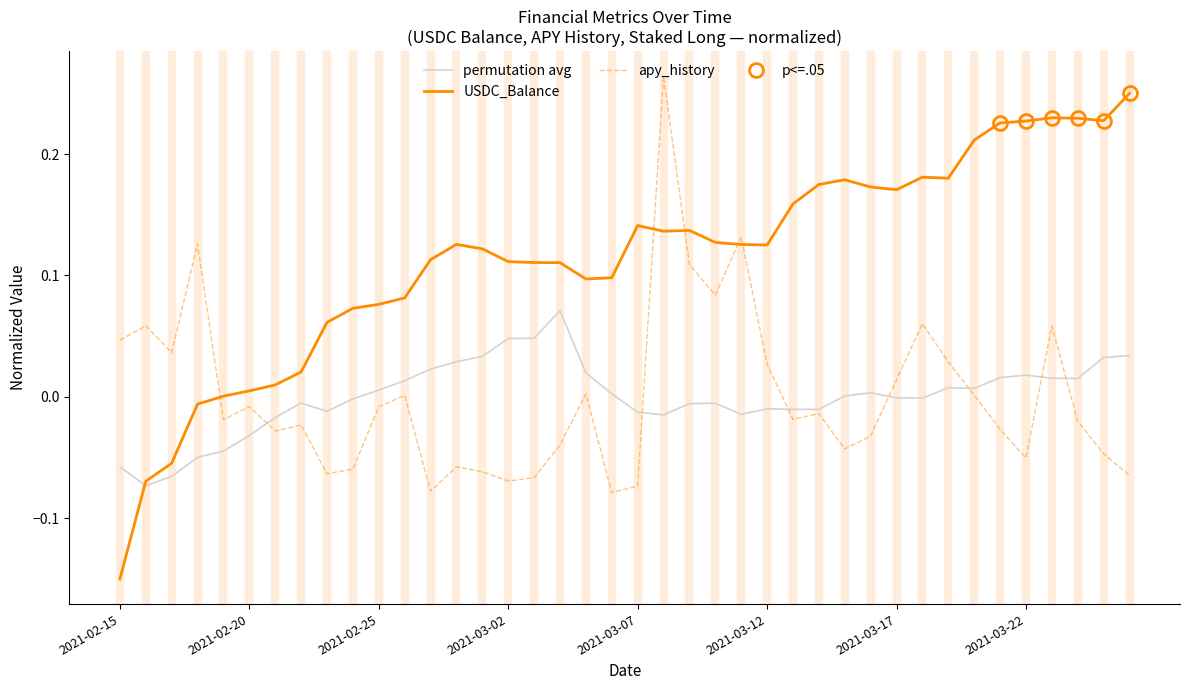

How many interior local valleys does the permutation avg series have?

8